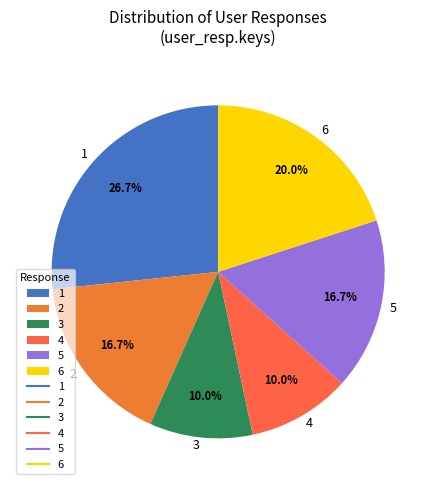

How many segments does this pie chart have?

6